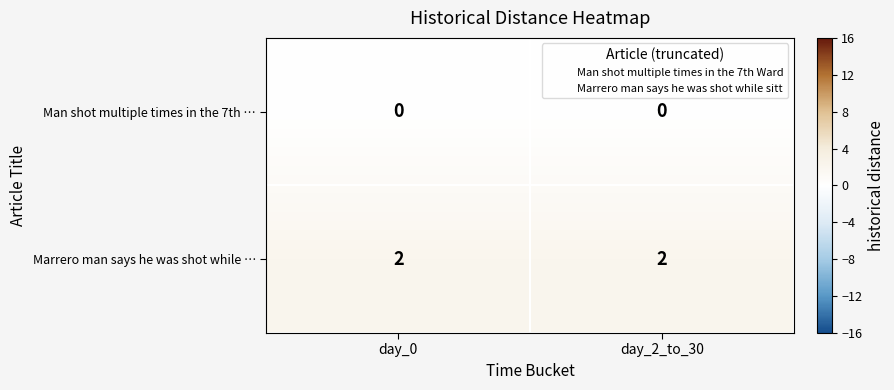

Which series has the largest total across all categories?

Marrero man says he was shot while …